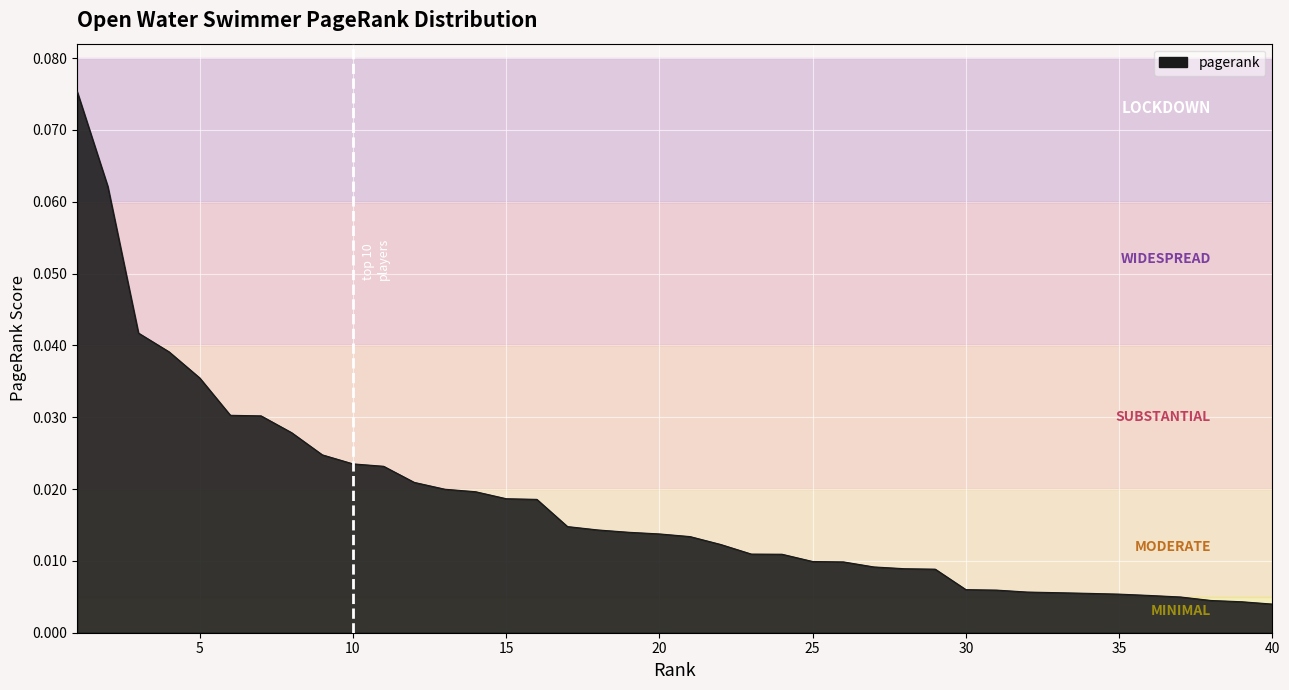

Reading left to right, extract all data points from this chart.

1=0.1	2=0.1	3=0.0	4=0.0	5=0.0	6=0.0	7=0.0	8=0.0	9=0.0	10=0.0	11=0.0	12=0.0	13=0.0	14=0.0	15=0.0	16=0.0	17=0.0	18=0.0	19=0.0	20=0.0	21=0.0	22=0.0	23=0.0	24=0.0	25=0.0	26=0.0	27=0.0	28=0.0	29=0.0	30=0.0	31=0.0	32=0.0	33=0.0	34=0.0	35=0.0	36=0.0	37=0.0	38=0.0	39=0.0	40=0.0